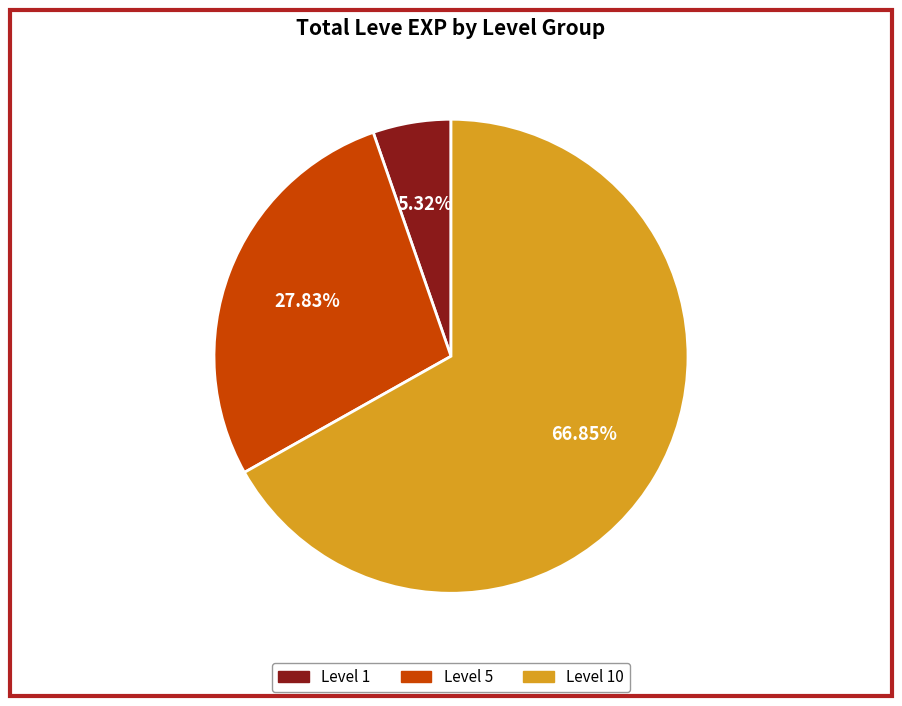

Does any single category account for the majority?

Yes